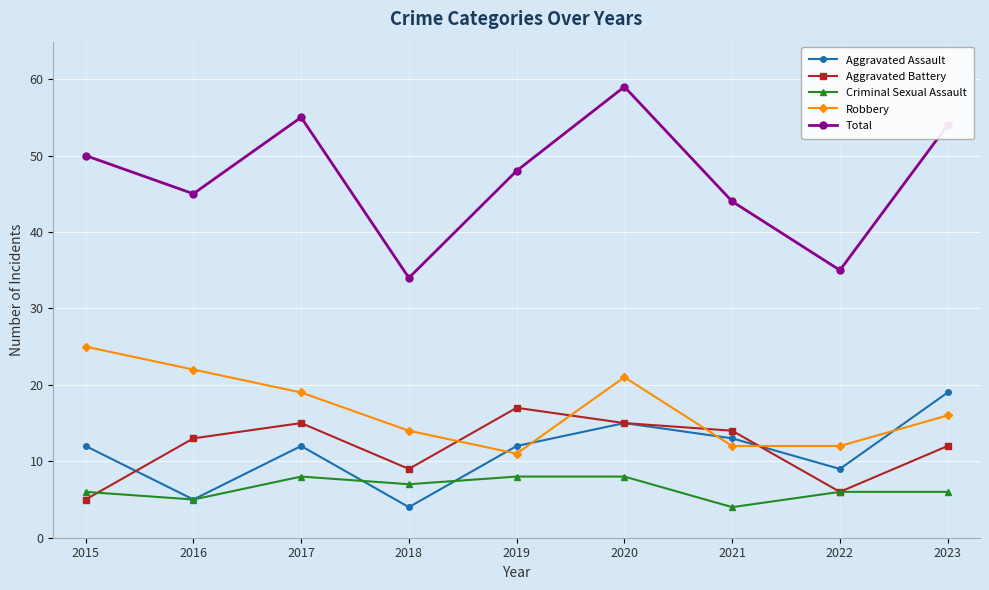

At which category is the sum across all series the highest?

2020